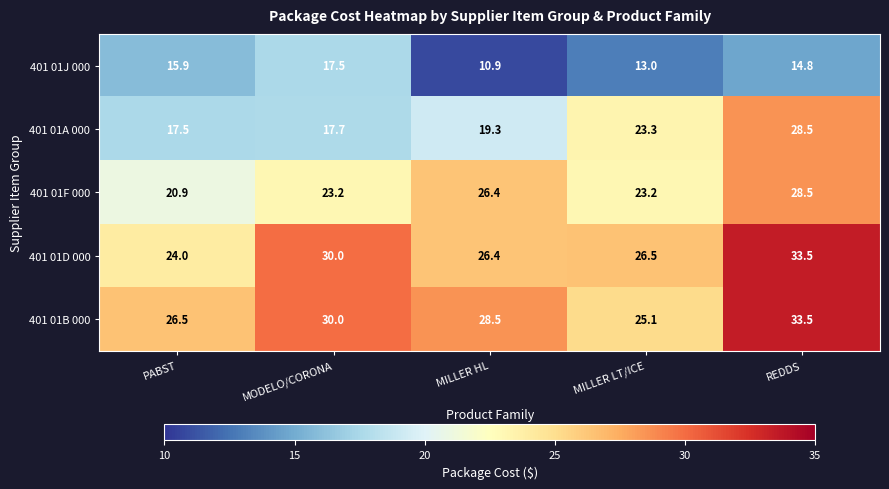

Is it true that 401 01F 000 equals 23.2 at MILLER LT/ICE?

True